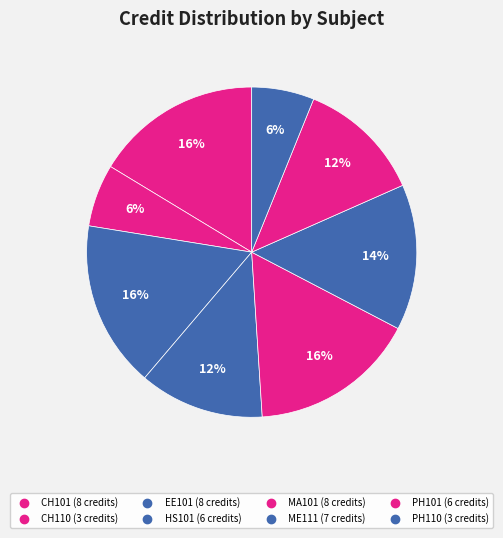

Does PH101 represent more than half of the total?

No